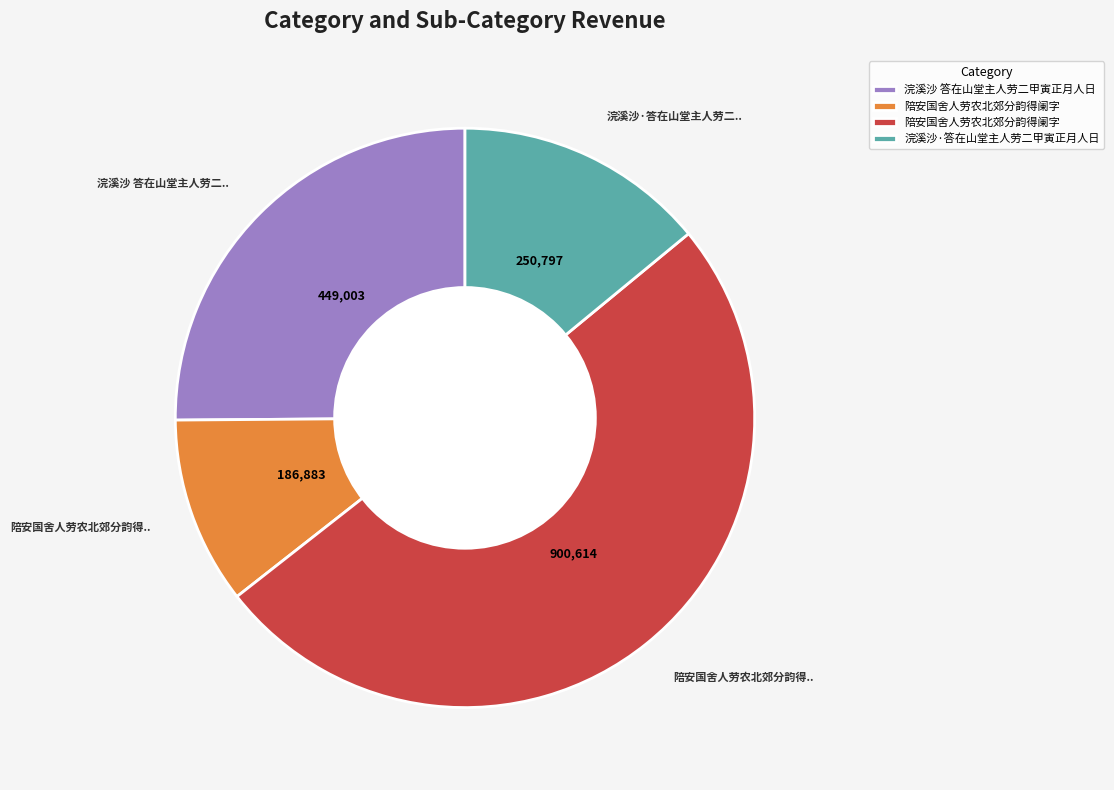

Does any single category account for the majority?

Yes